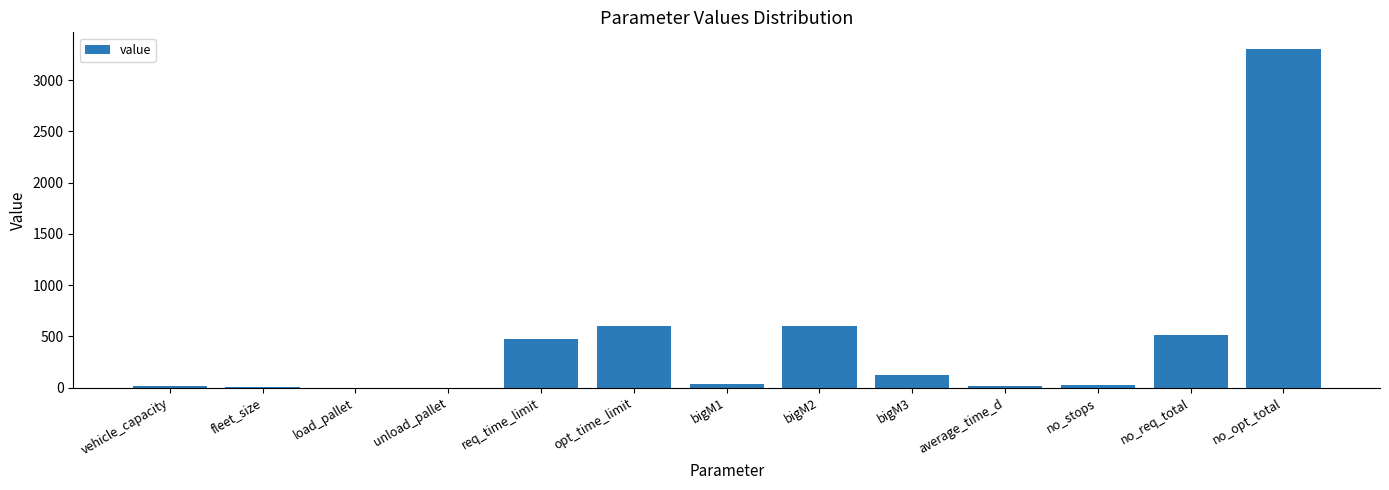

Is it true that the value at no_req_total is 301.5?

False